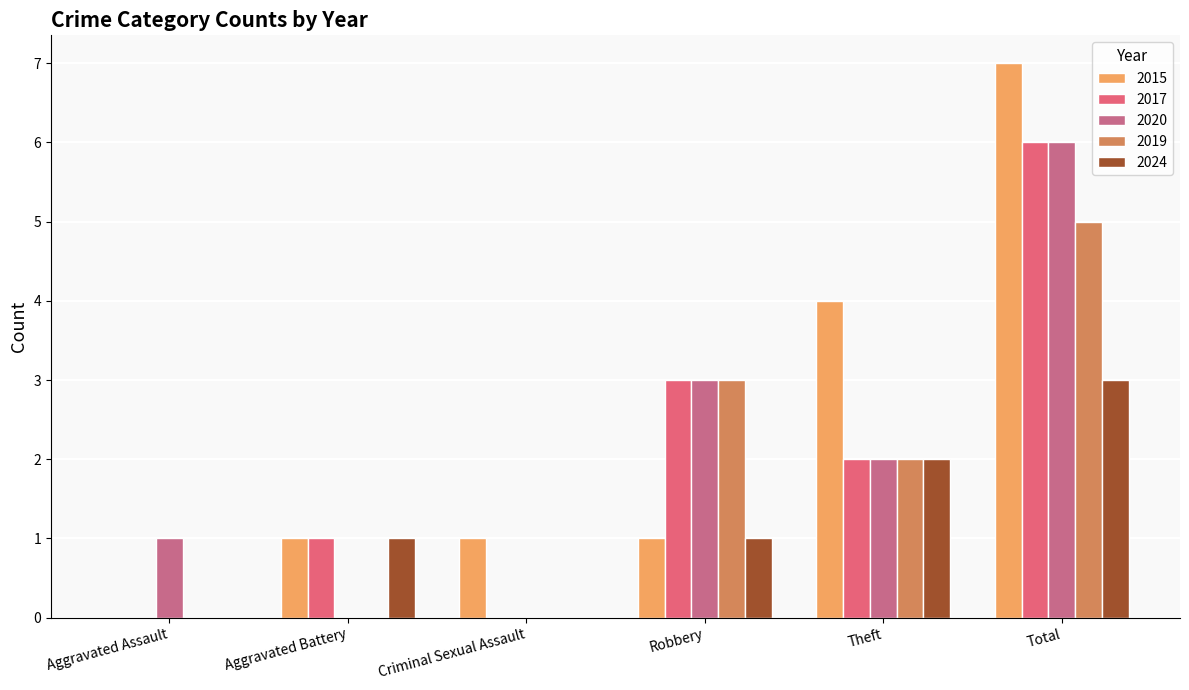

What value does the 2019 series have at Robbery?

3